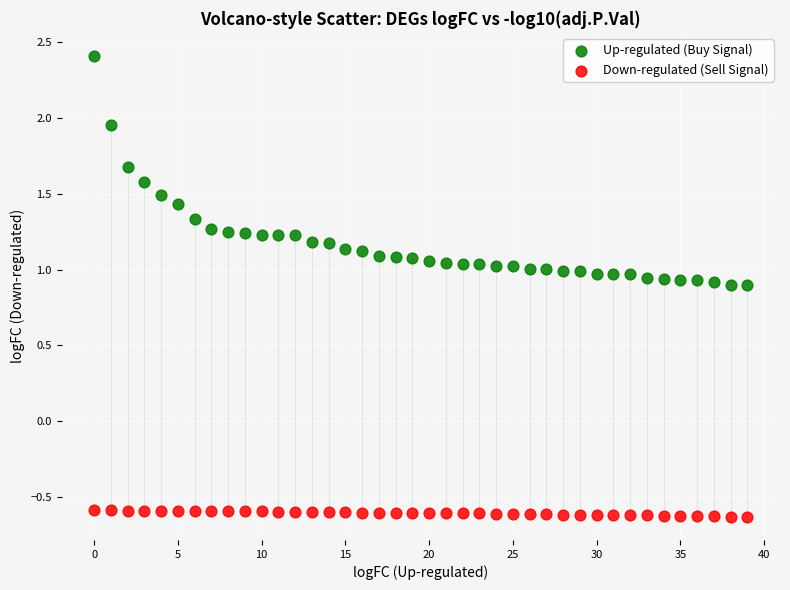

Which series reaches the maximum Y coordinate?

Up-regulated (Buy Signal)